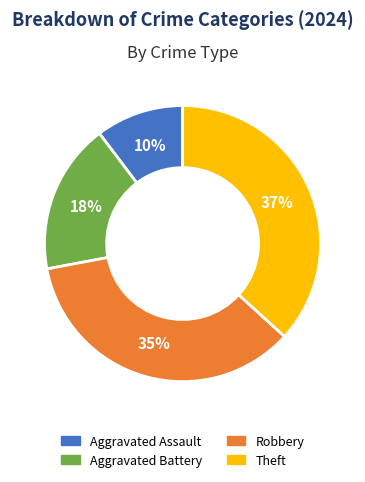

To the nearest percent, what portion does Aggravated Battery represent?

18%